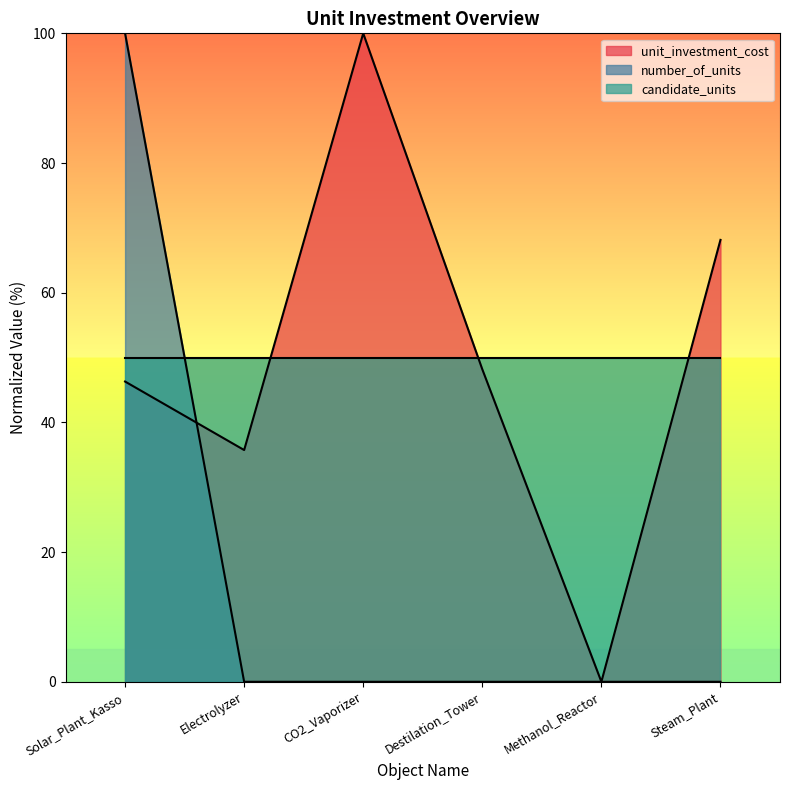

Which series changed the most between Electrolyzer and Steam_Plant?

unit_investment_cost